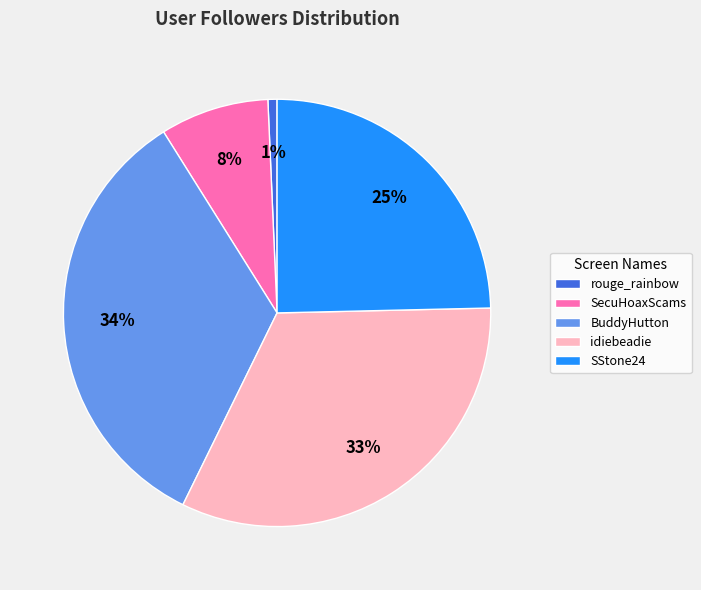

Is there any slice that represents more than half of the pie?

No